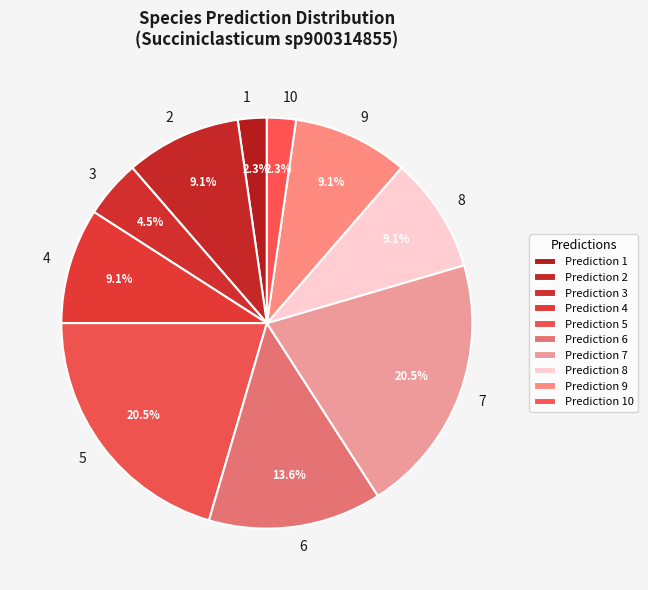

Which has a higher value, 6 or 8?

6